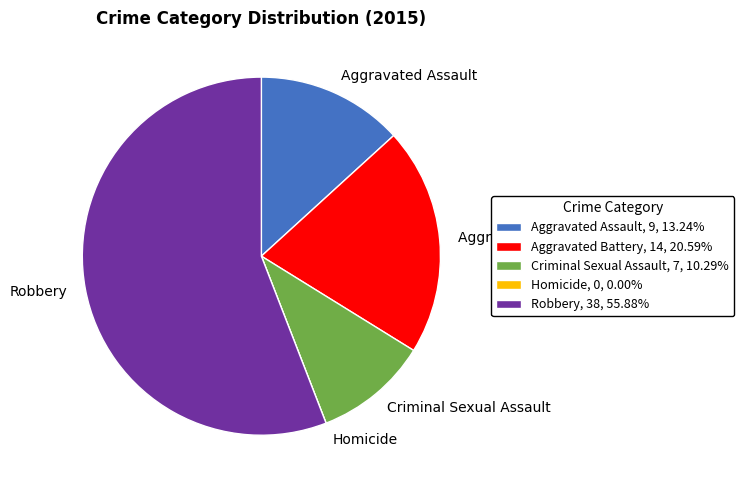

Approximately how many times larger is the value at Criminal Sexual Assault, 7, 10.29% compared to Aggravated Assault, 9, 13.24%?

0.8